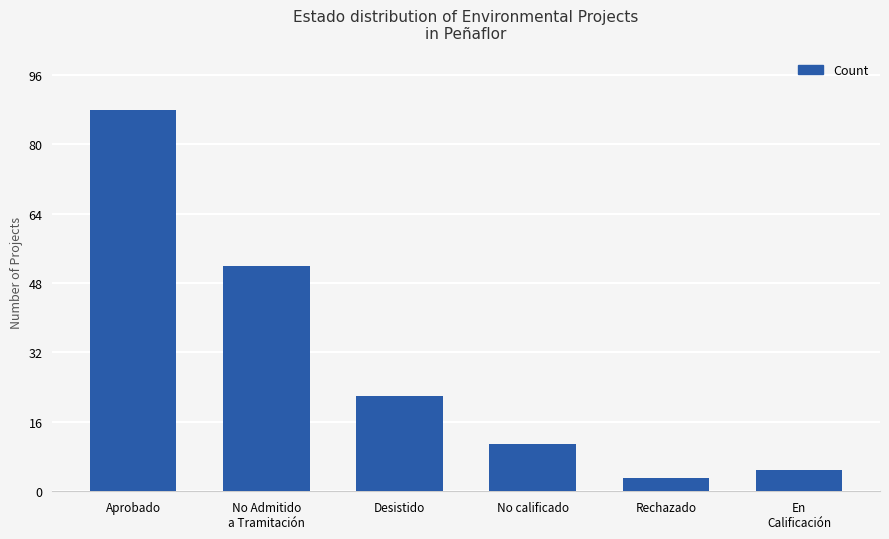

True or false: the data shows 88 at Aprobado.

True